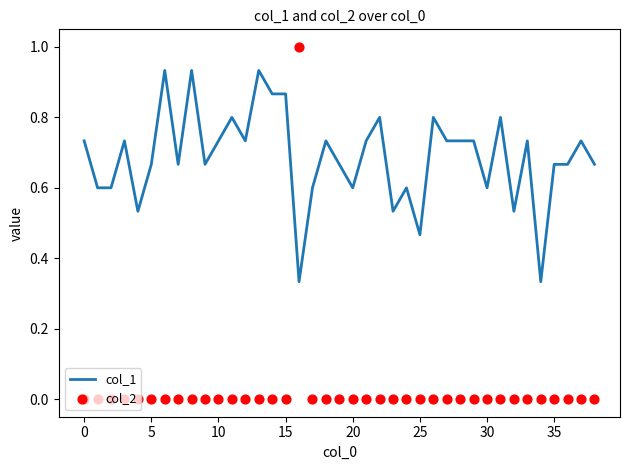

What are all the series names shown in the legend?

col_1, col_2